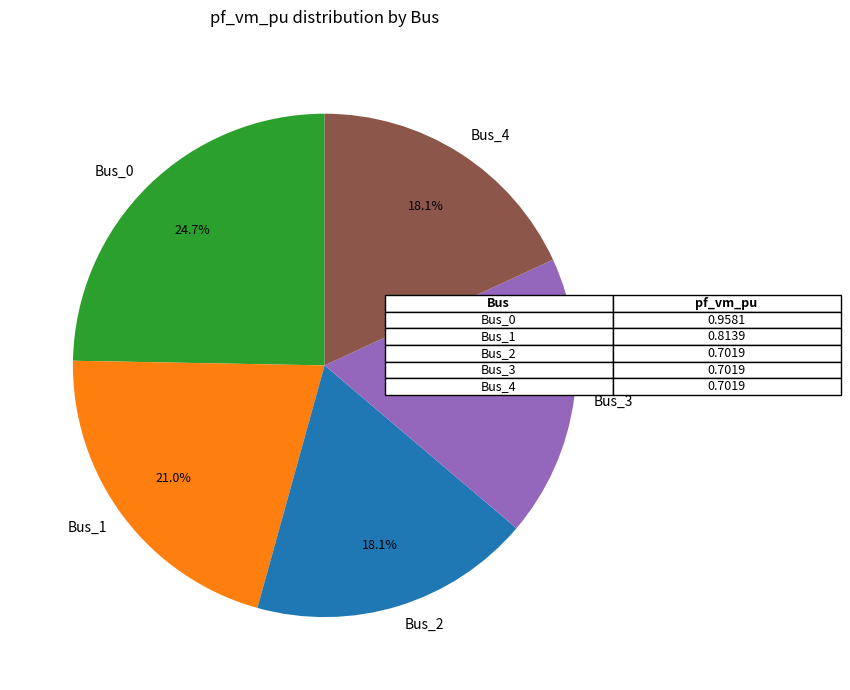

To the nearest percent, what is the combined percentage of Bus_0 and Bus_3?

43%